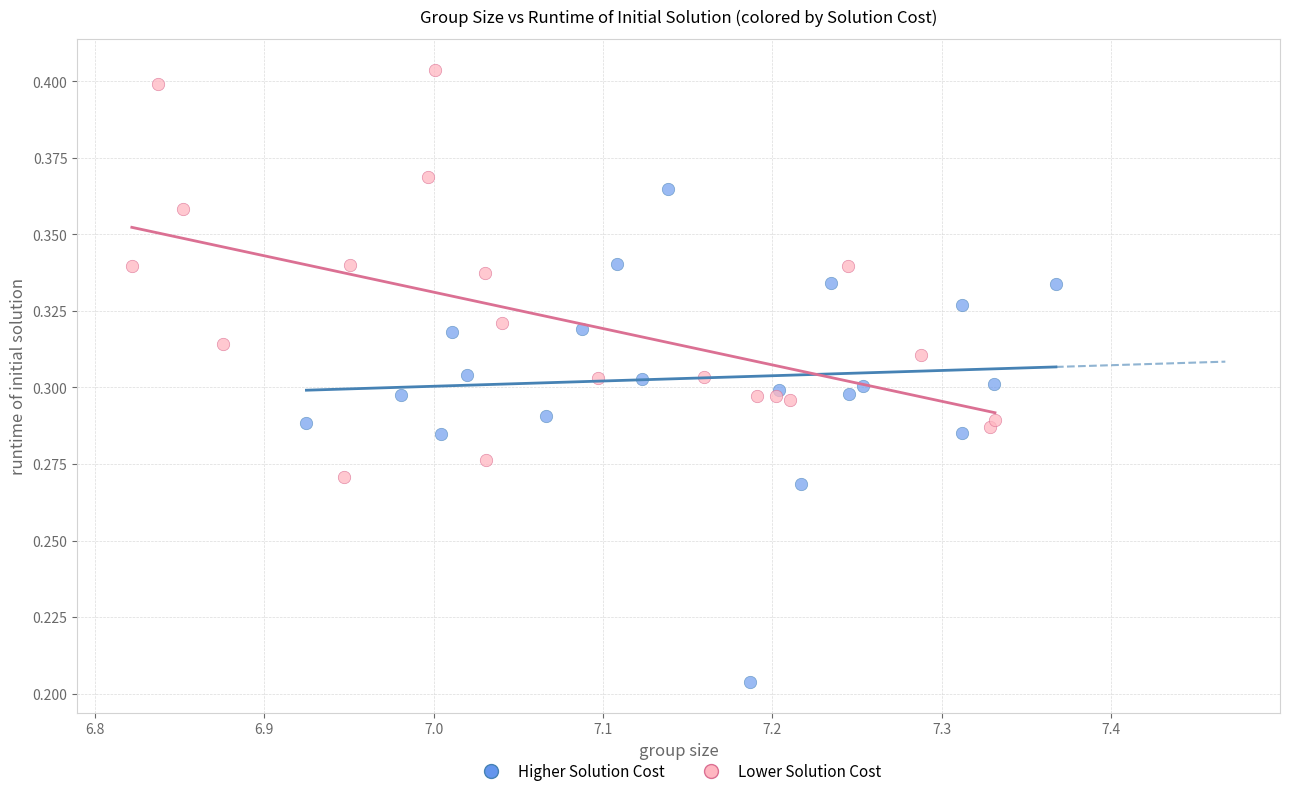

Which series has the largest Y range (max minus min)?

Higher Solution Cost